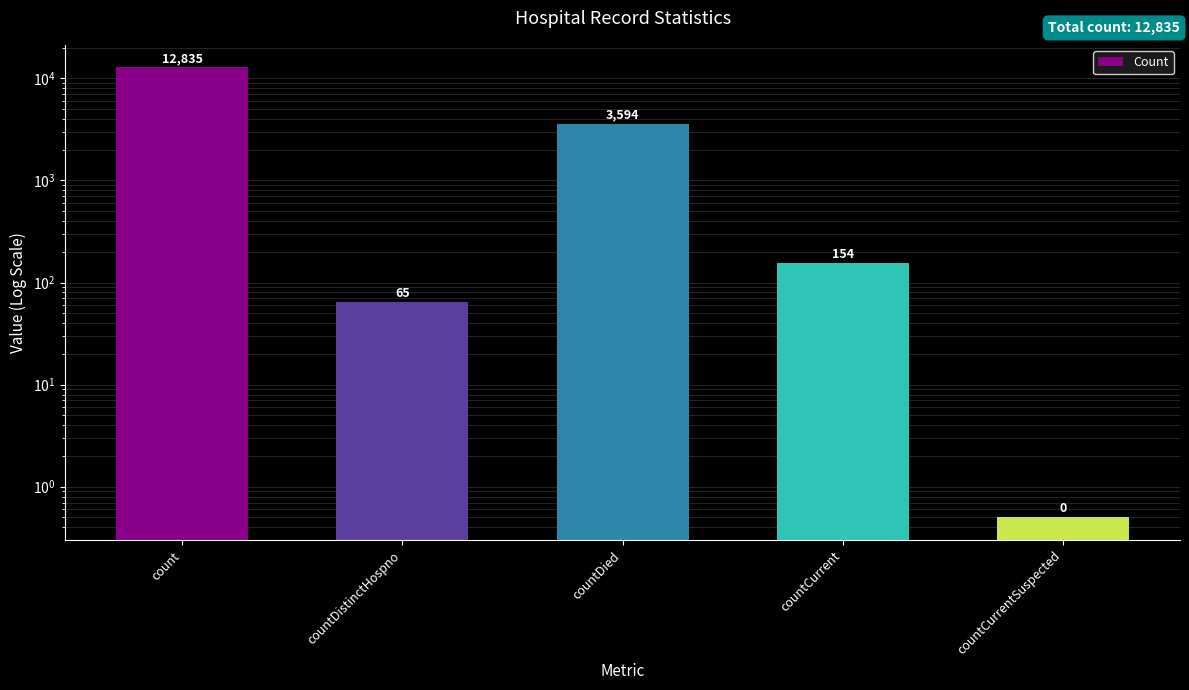

Where does the data first go above 154?

count